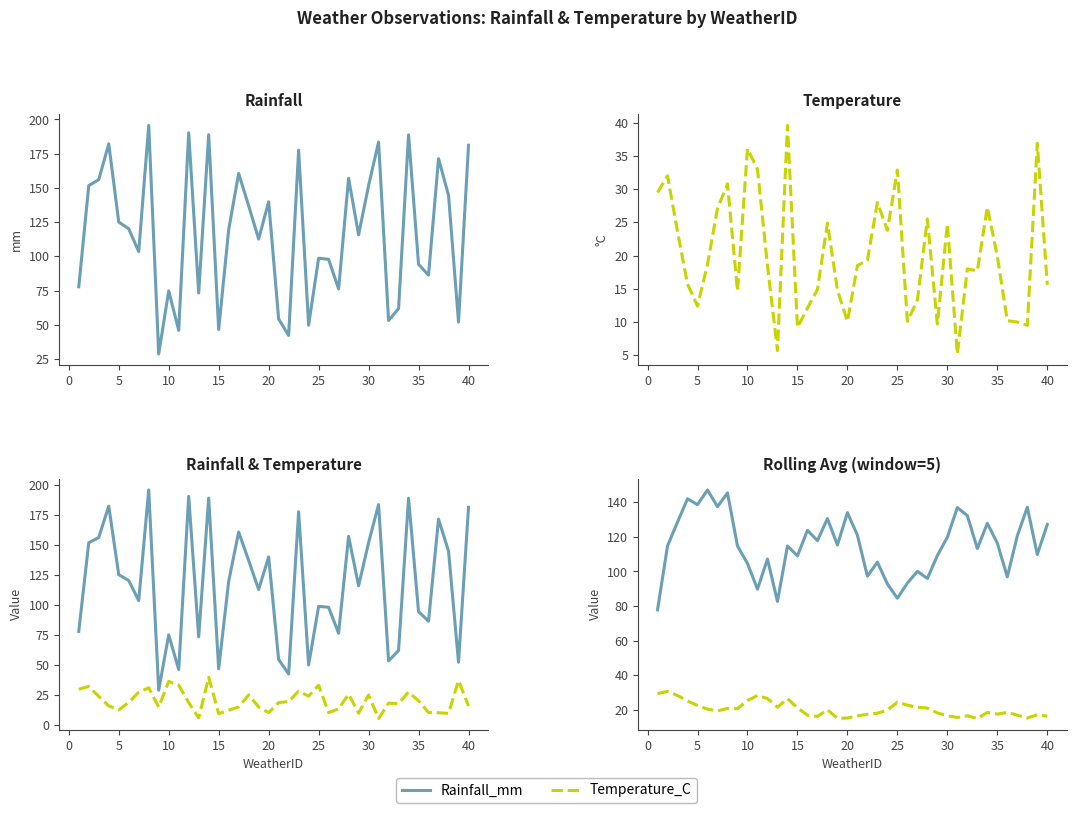

What are all the series names shown in the legend?

Rainfall_mm, Temperature_C